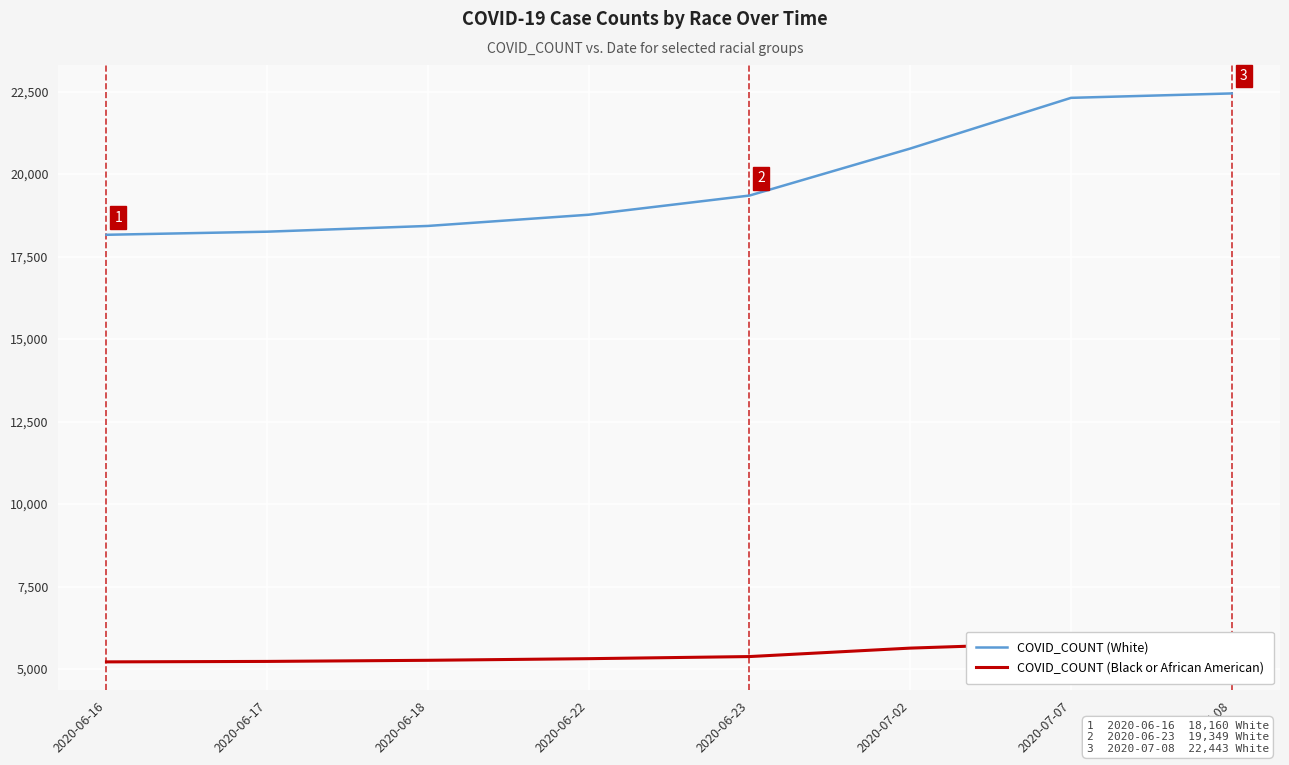

What position from the left is 2020-06-18?

3